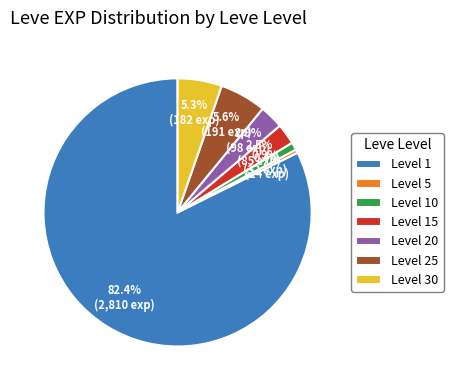

Which has a higher value, Level 30 or Level 1?

Level 1